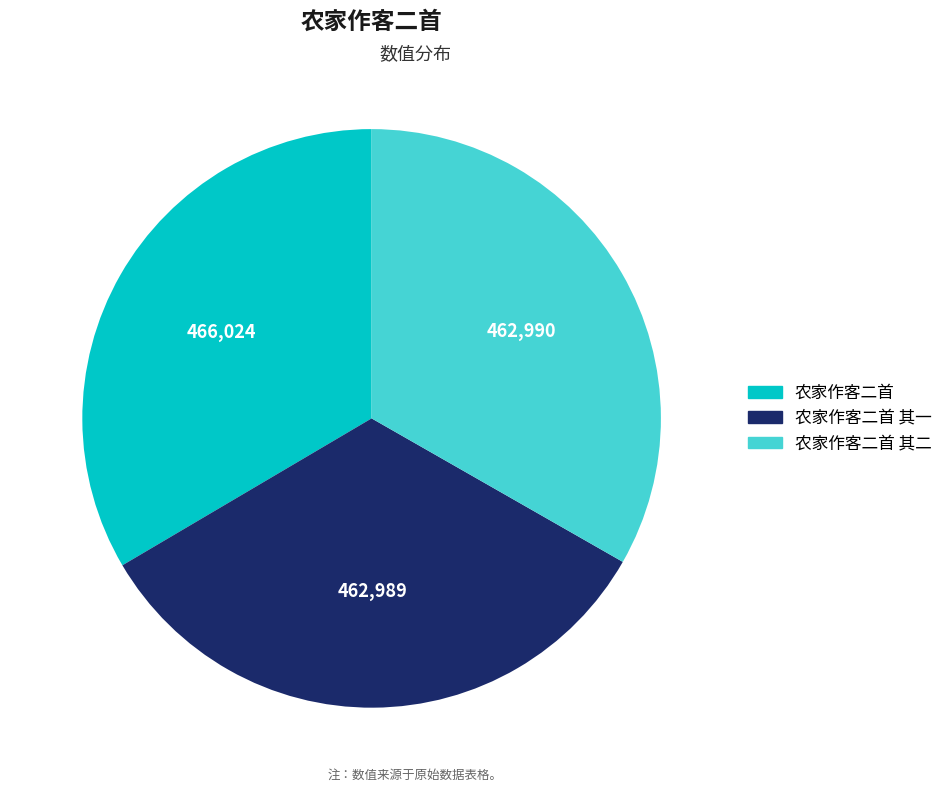

Is it true that 农家作客二首 其二 is 45% of the pie?

False